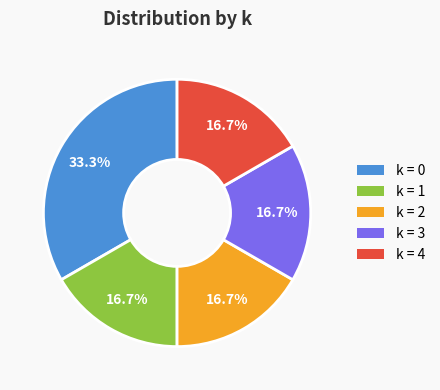

Is there any slice that represents more than half of the pie?

No